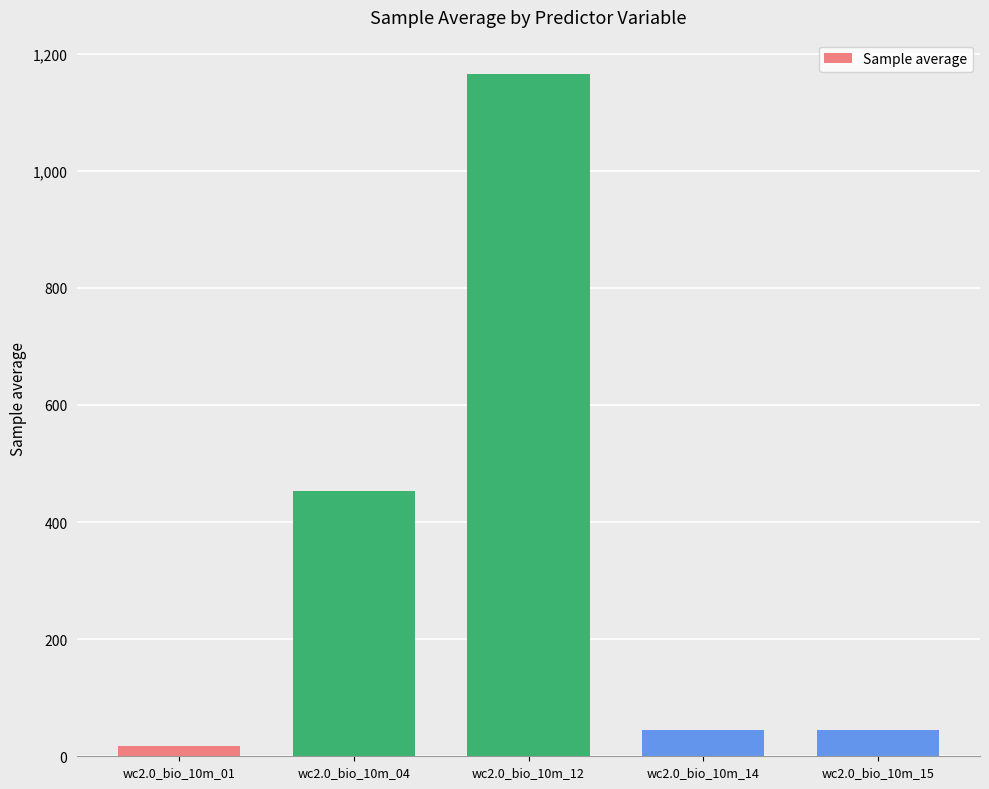

What is the average value?

345.2